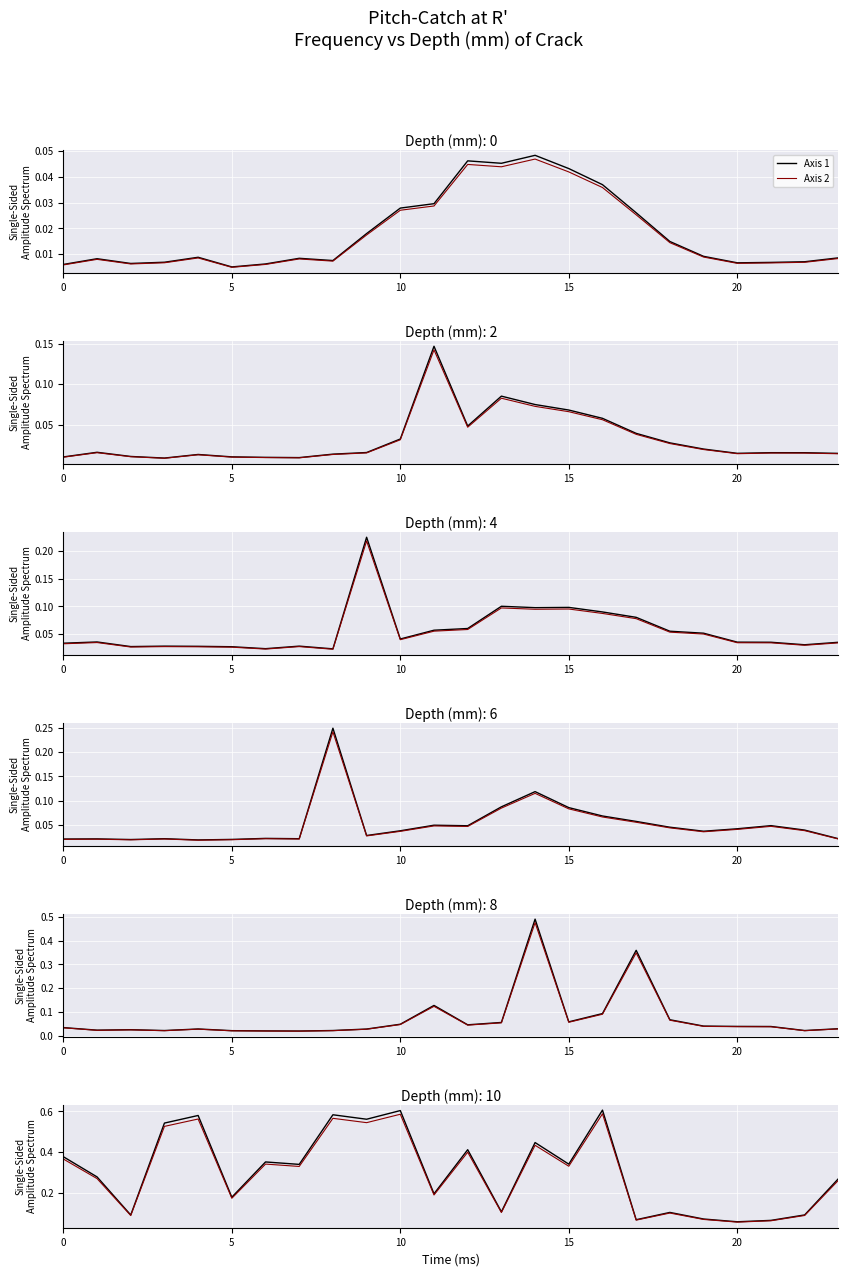

True or false: 4 has more than 1 points higher than both neighbors.

True